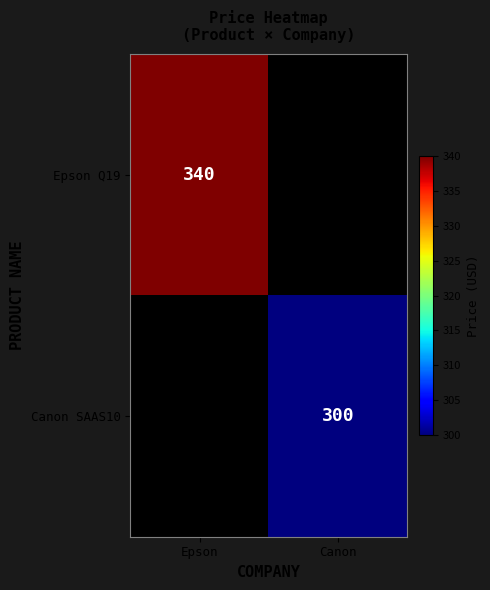

True or false: Epson Q19 has a value of 340 at Epson.

True